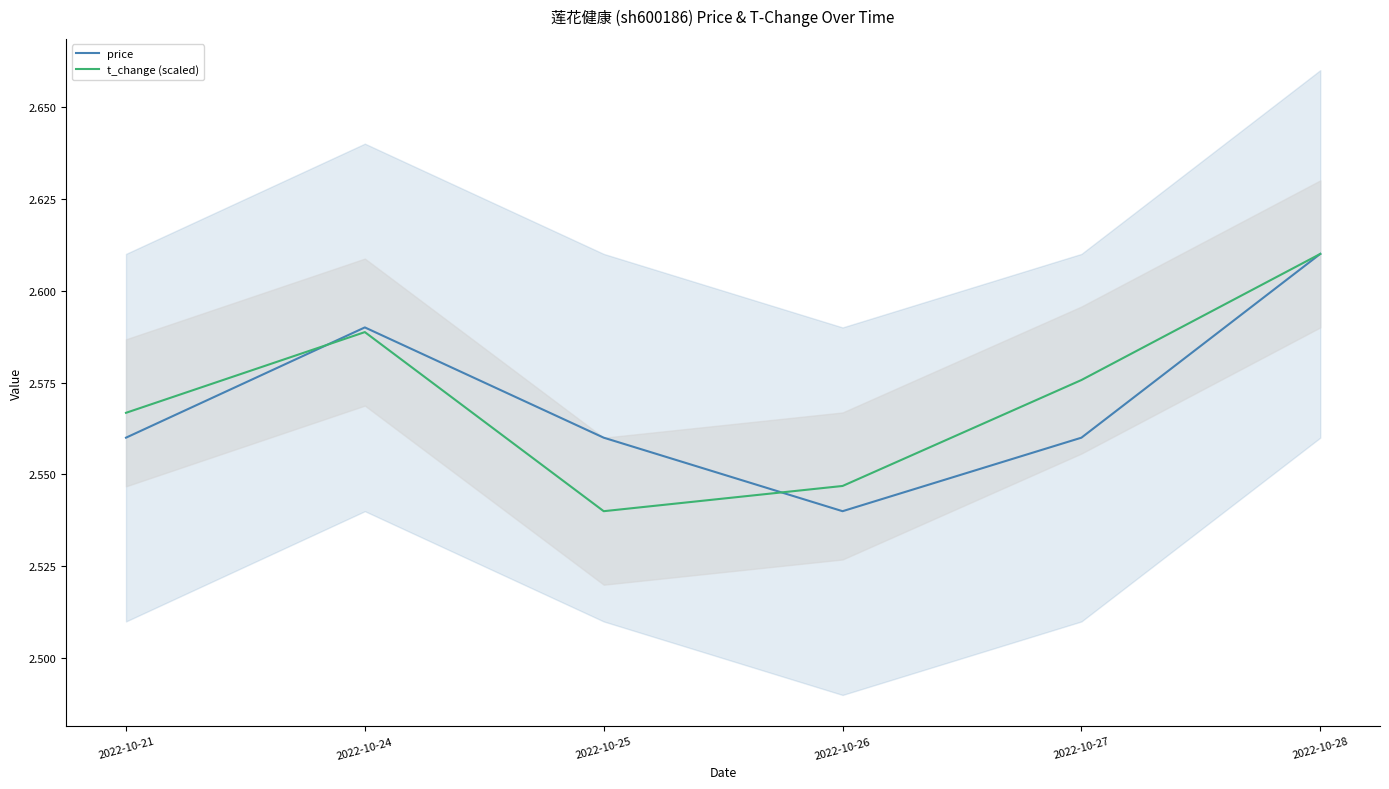

How many interior local peaks does the t_change (scaled) series have?

1